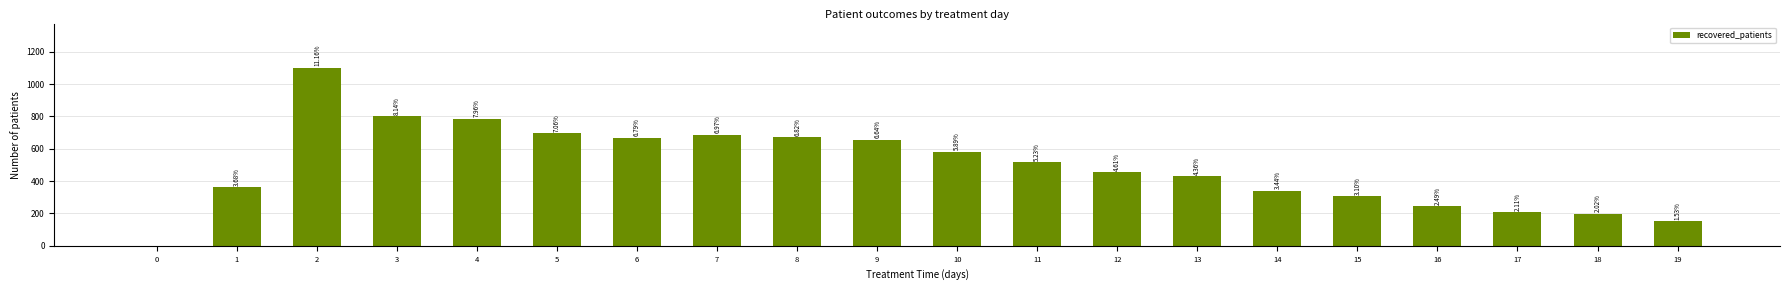

Are the bars horizontal?

No